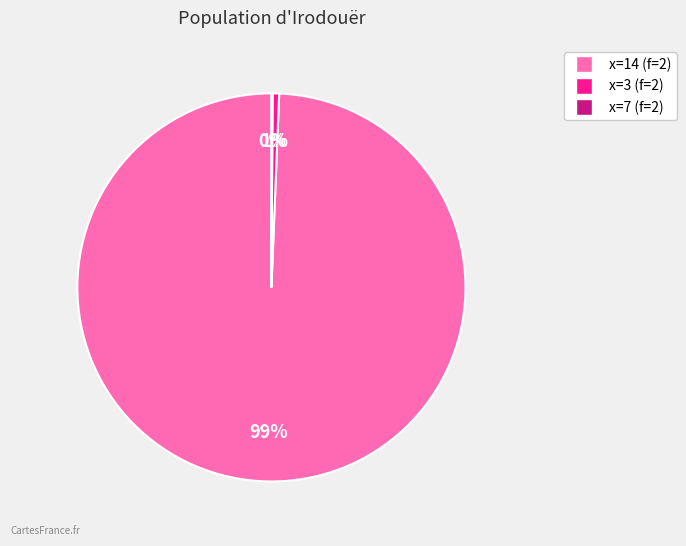

Does any single category account for the majority?

Yes